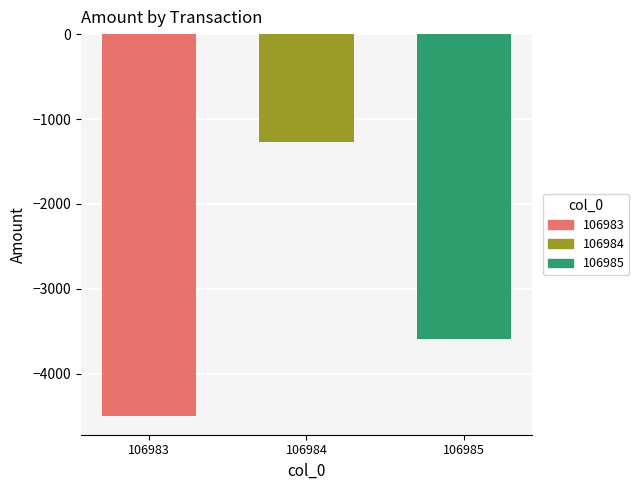

Which has a higher value, 106983 or 106984?

106984